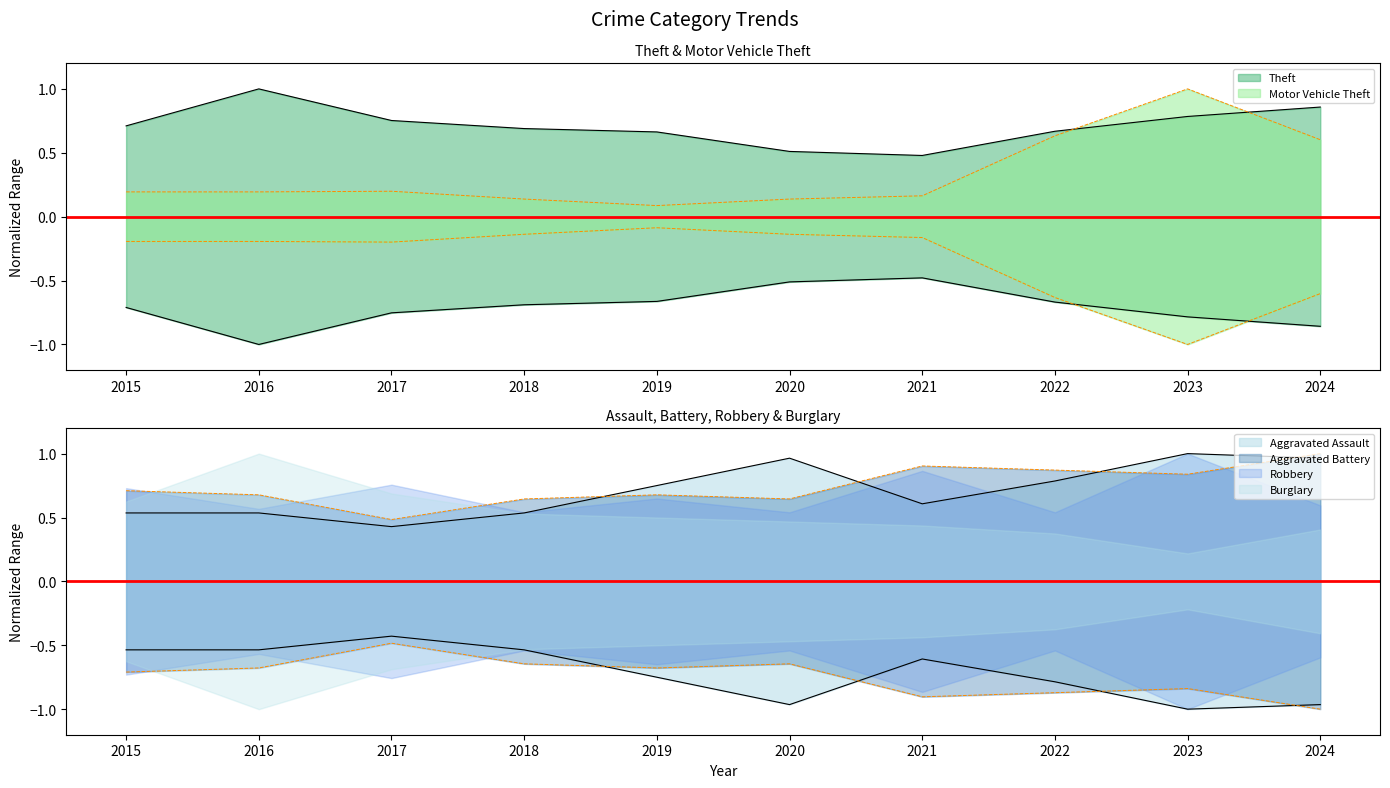

Between 2020 and 2022, which series saw the biggest shift?

Motor Vehicle Theft